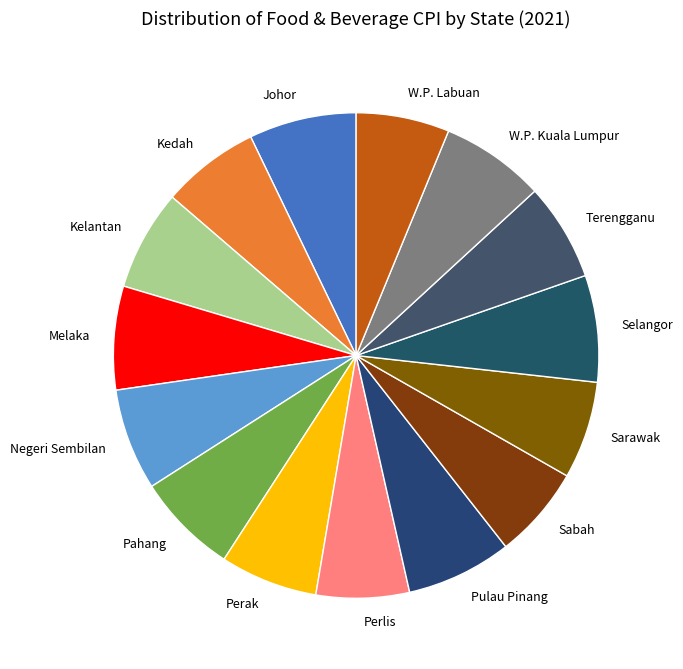

Does Melaka account for over 50% of the chart?

No